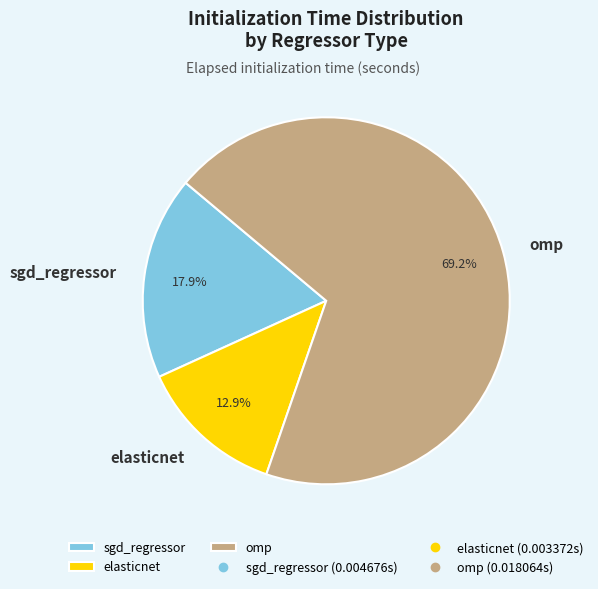

Is it true that sgd_regressor is 8% of the pie?

False